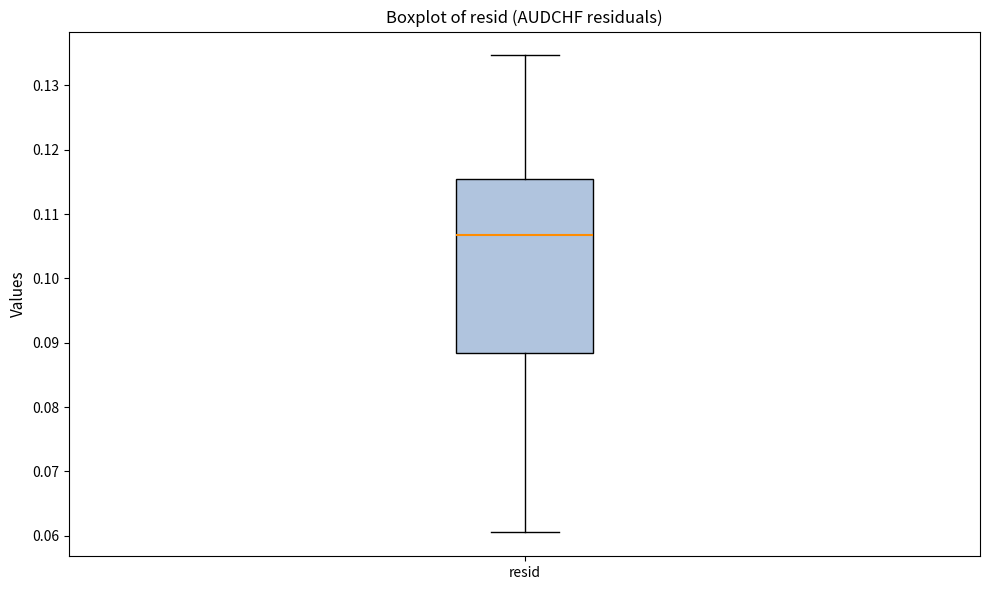

Where does the lower whisker of the box for resid end on the y-axis? The values are not printed on the chart, so give them approximately, as read against the axis.

0.061